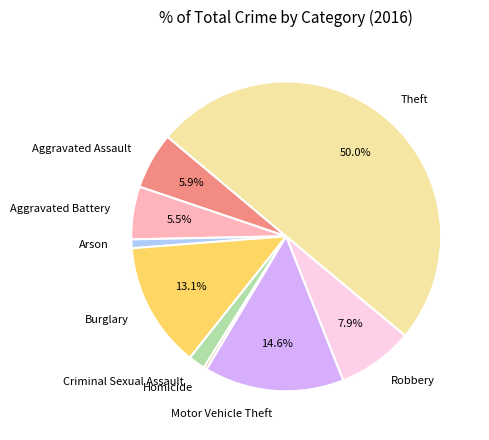

How many slices are in this pie chart?

9